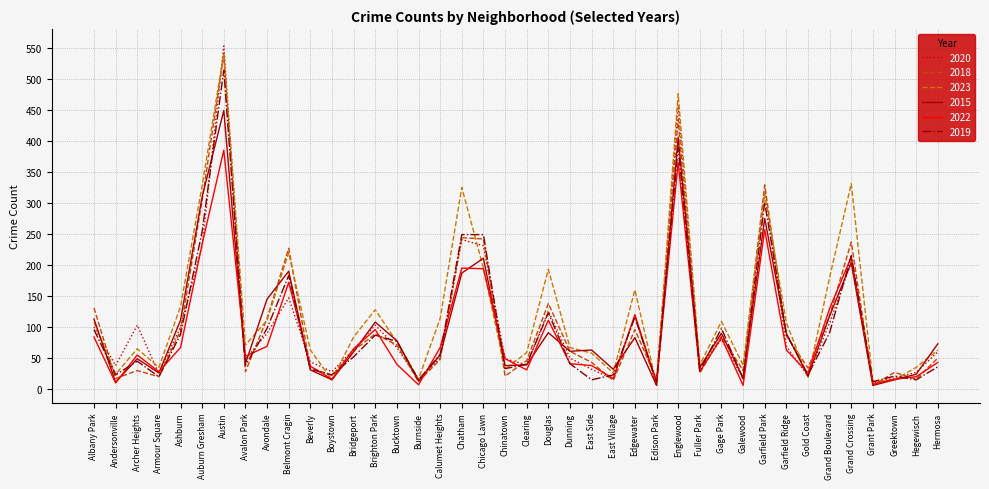

Which label corresponds to the largest value in the chart?

Austin